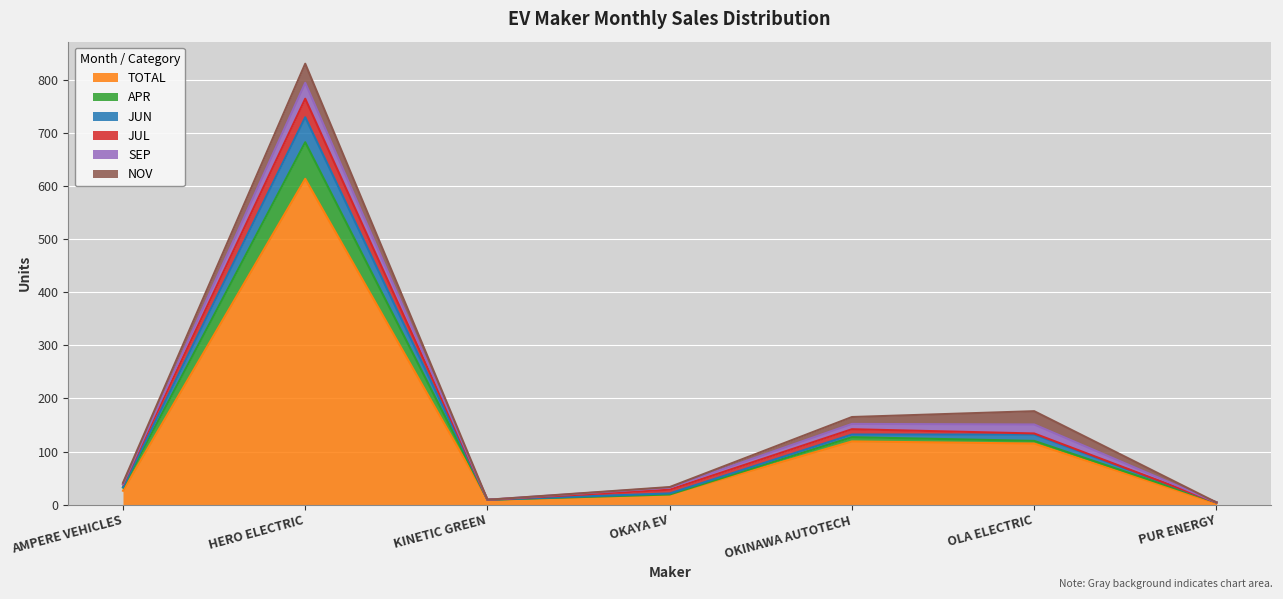

Does the chart display data point markers on the line(s)?

No